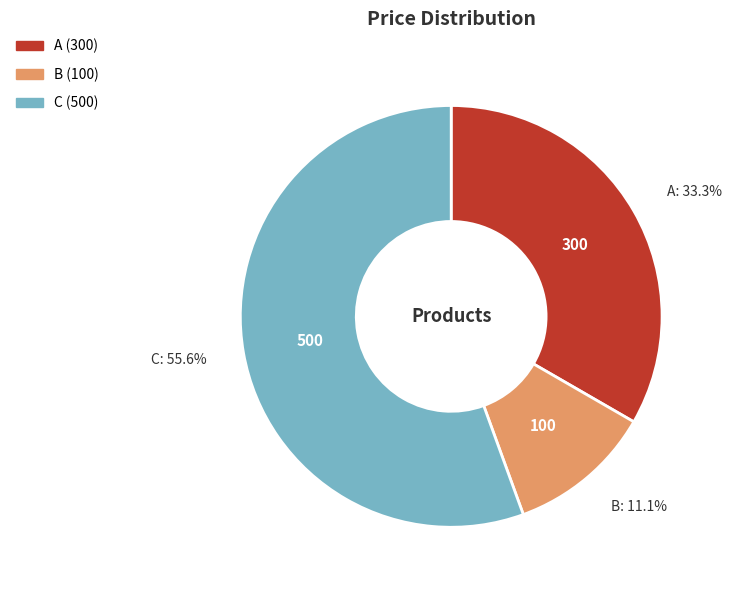

What is the largest slice in the pie chart?

C